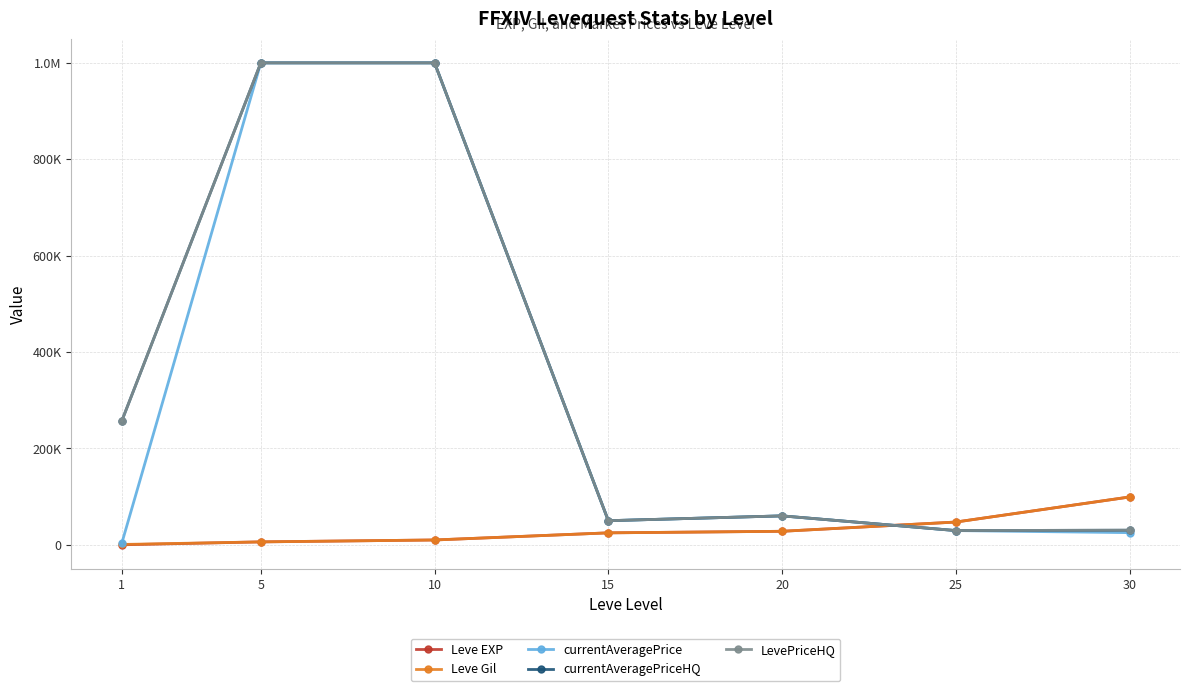

What is the approximate value of Leve EXP at 30?

99220.0